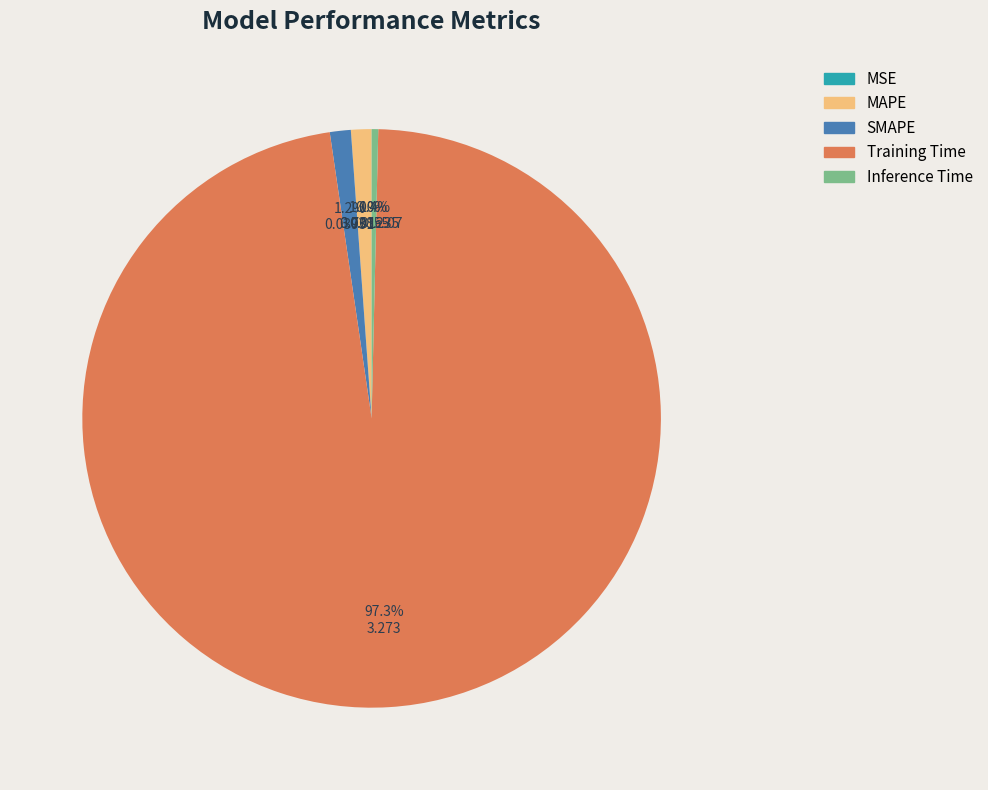

Is there a majority slice in this chart?

Yes